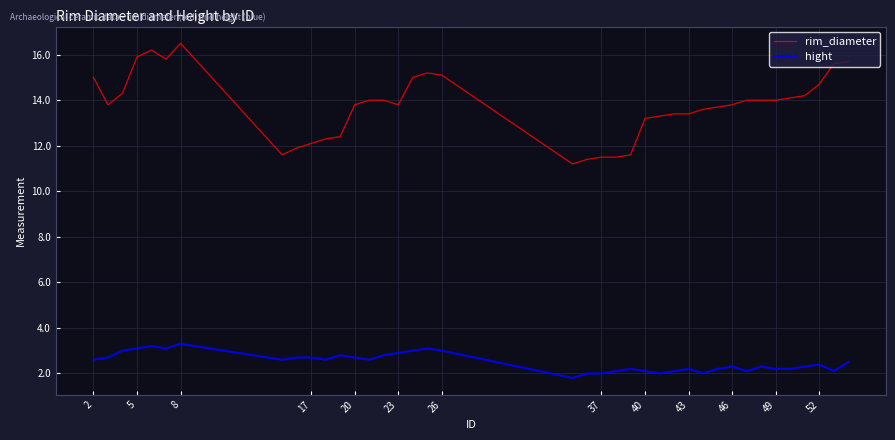

Which series has the largest range (max minus min)?

rim_diameter